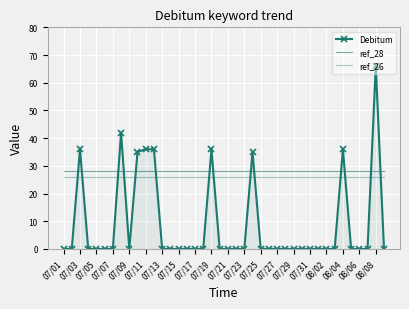

What are all the series names shown in the legend?

Debitum, ref_28, ref_26